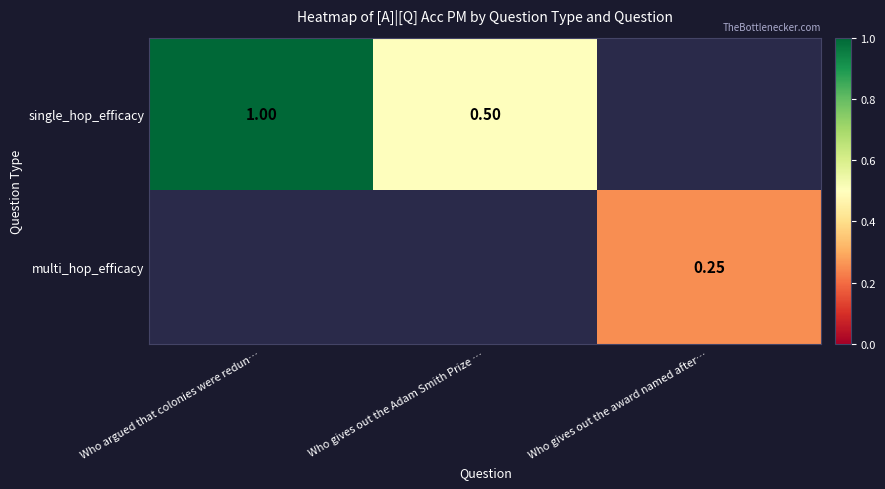

How many distinct data groups are displayed?

2